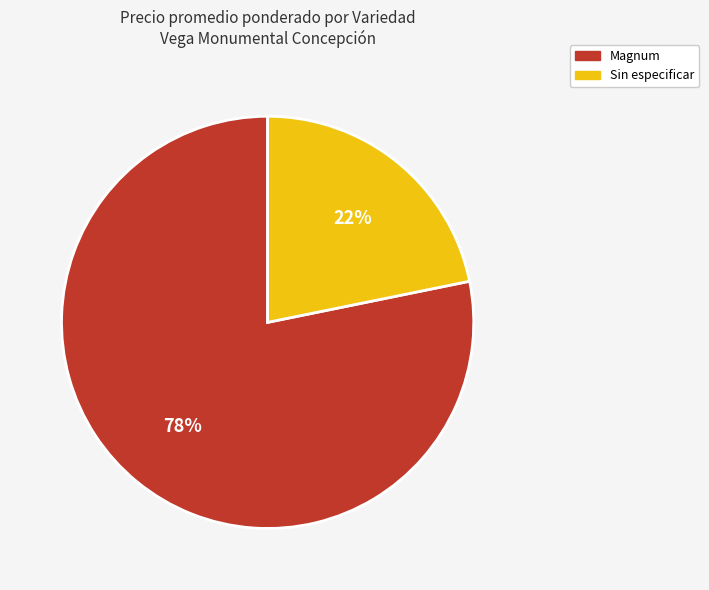

Does Sin especificar account for over 50% of the chart?

No